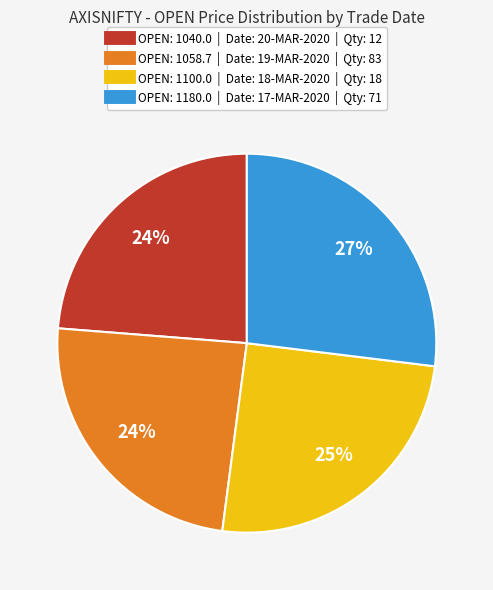

Does any single category account for the majority?

No